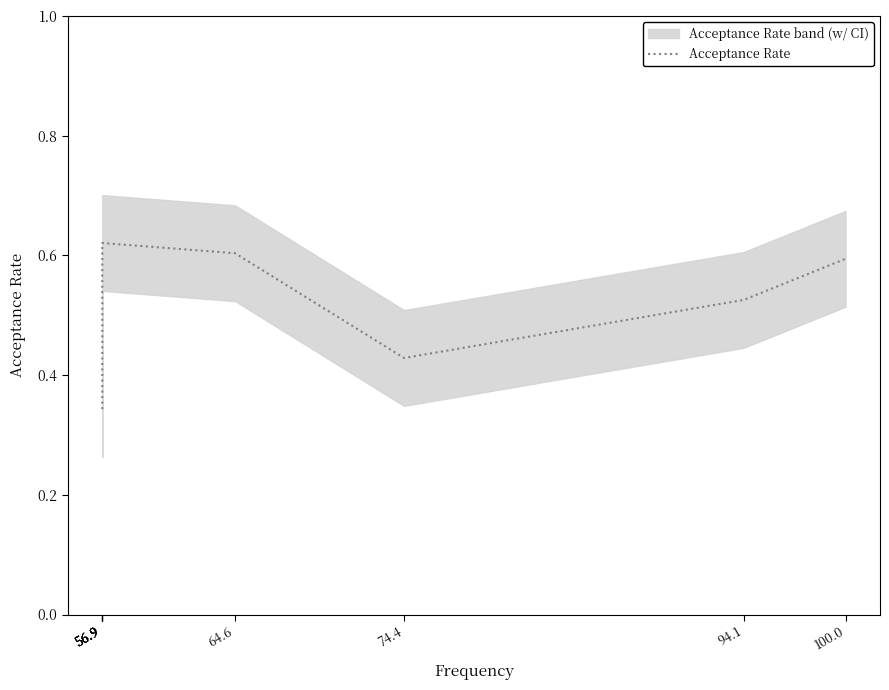

Reading right to left, list all the values displayed in this chart.

100.0=0.6	94.1=0.5	74.4=0.4	64.6=0.6	56.9=0.6	56.9=0.6	56.9=0.5	56.9=0.5	56.9=0.3